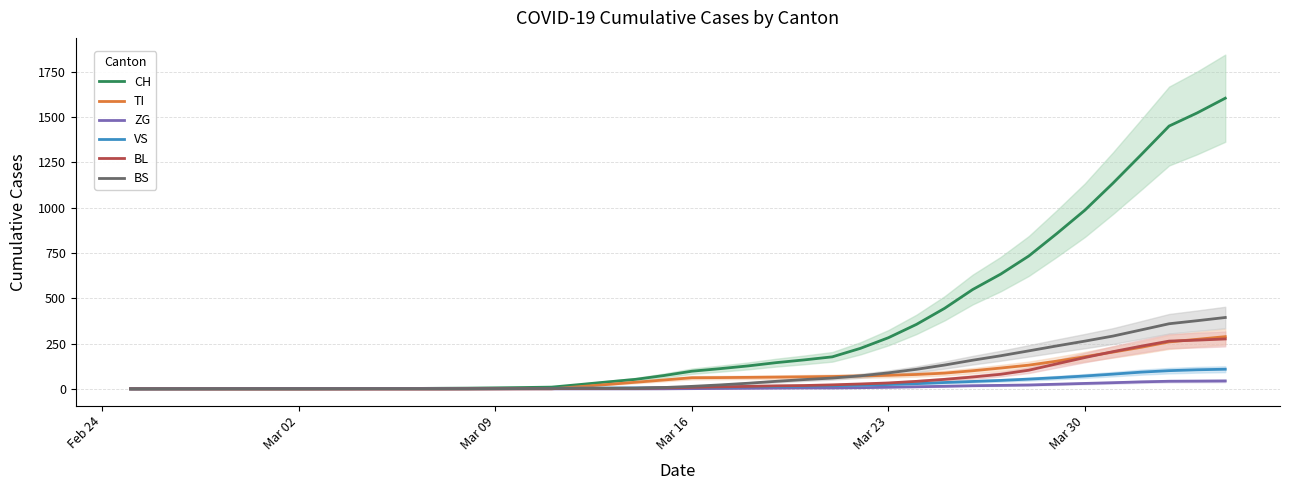

The value of BL at Mar 02 is 0.0. True or false?

True